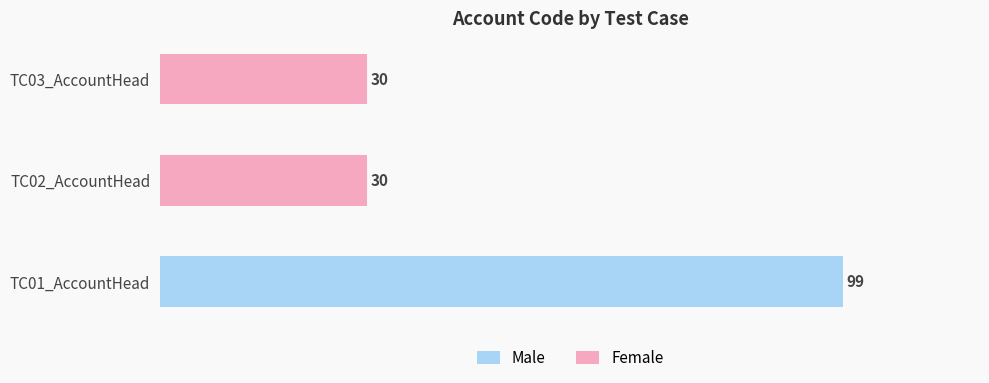

What is the label of the 3rd bar from the right?

TC01_AccountHead